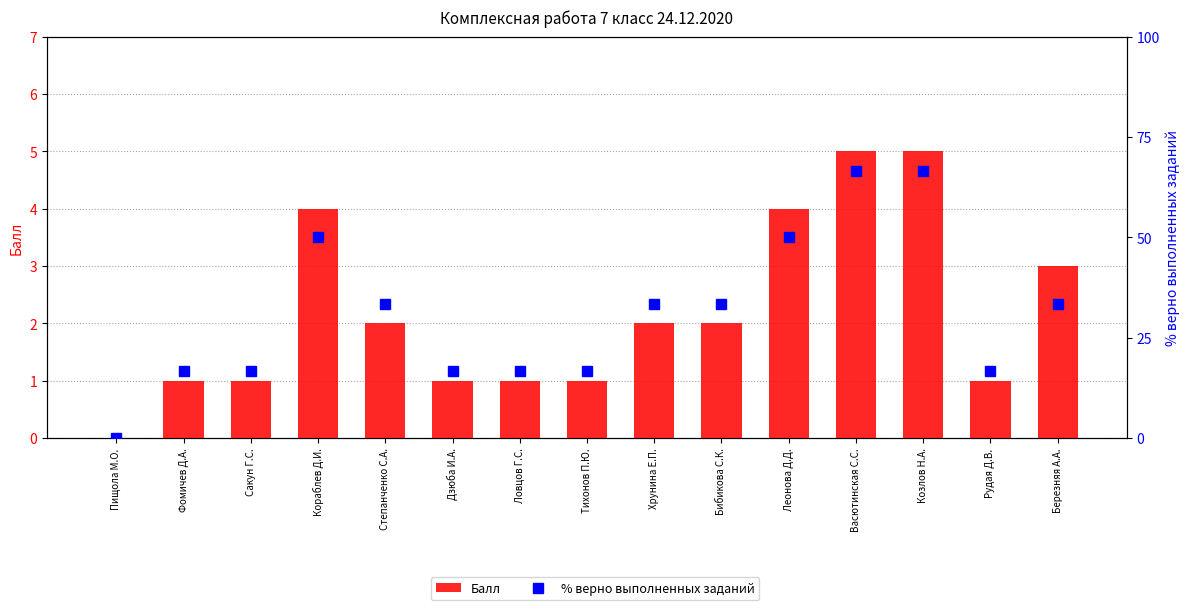

The Балл series shows 2.0 at Бибикова С.К.. True or false?

True